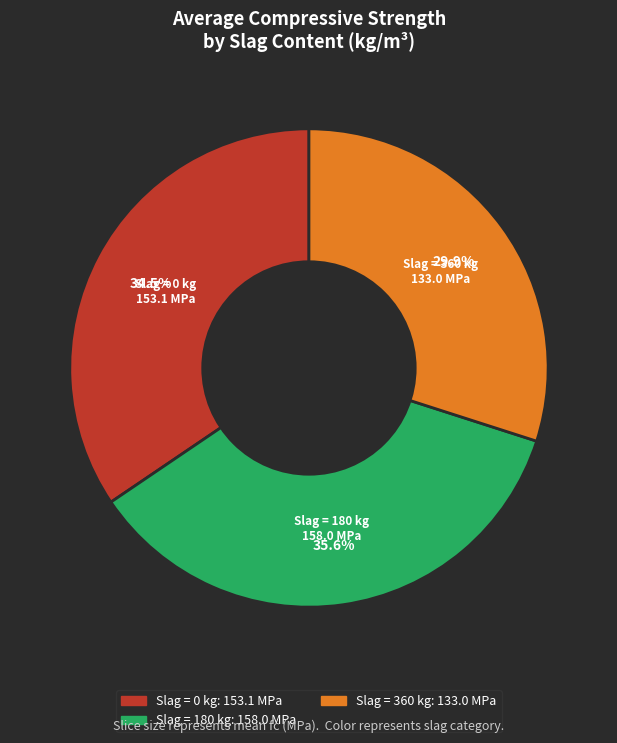

Is there any slice that represents more than half of the pie?

No